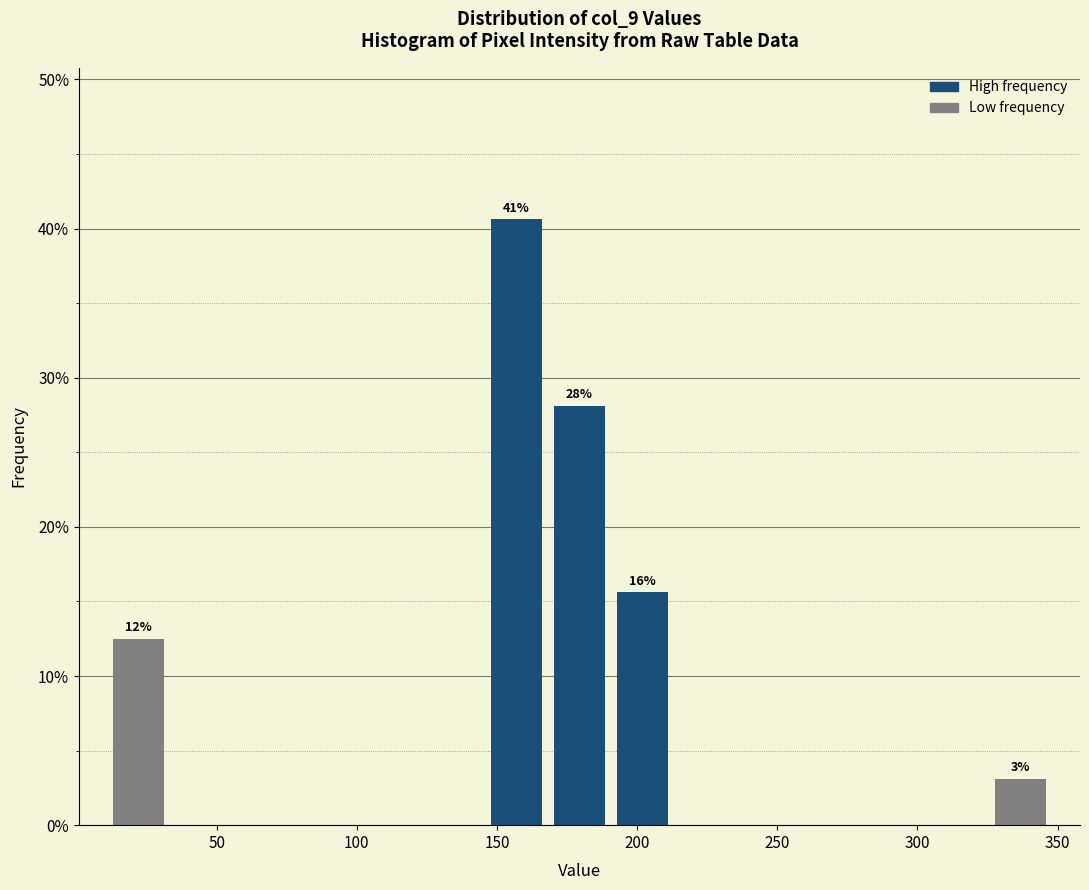

Which range on the x-axis has the tallest bar?

145 to 170